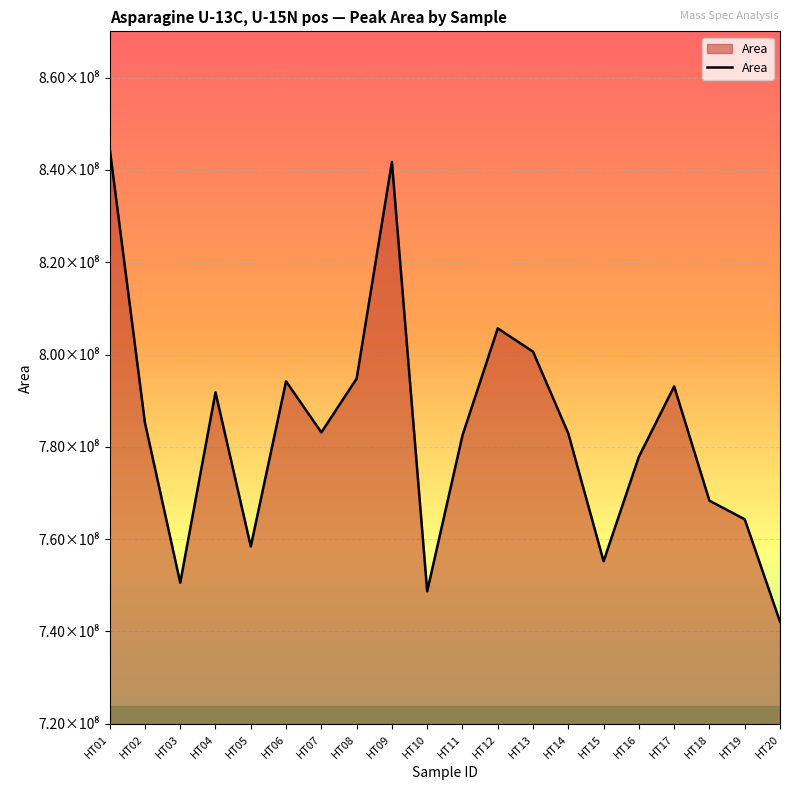

What is the average value?

783292130